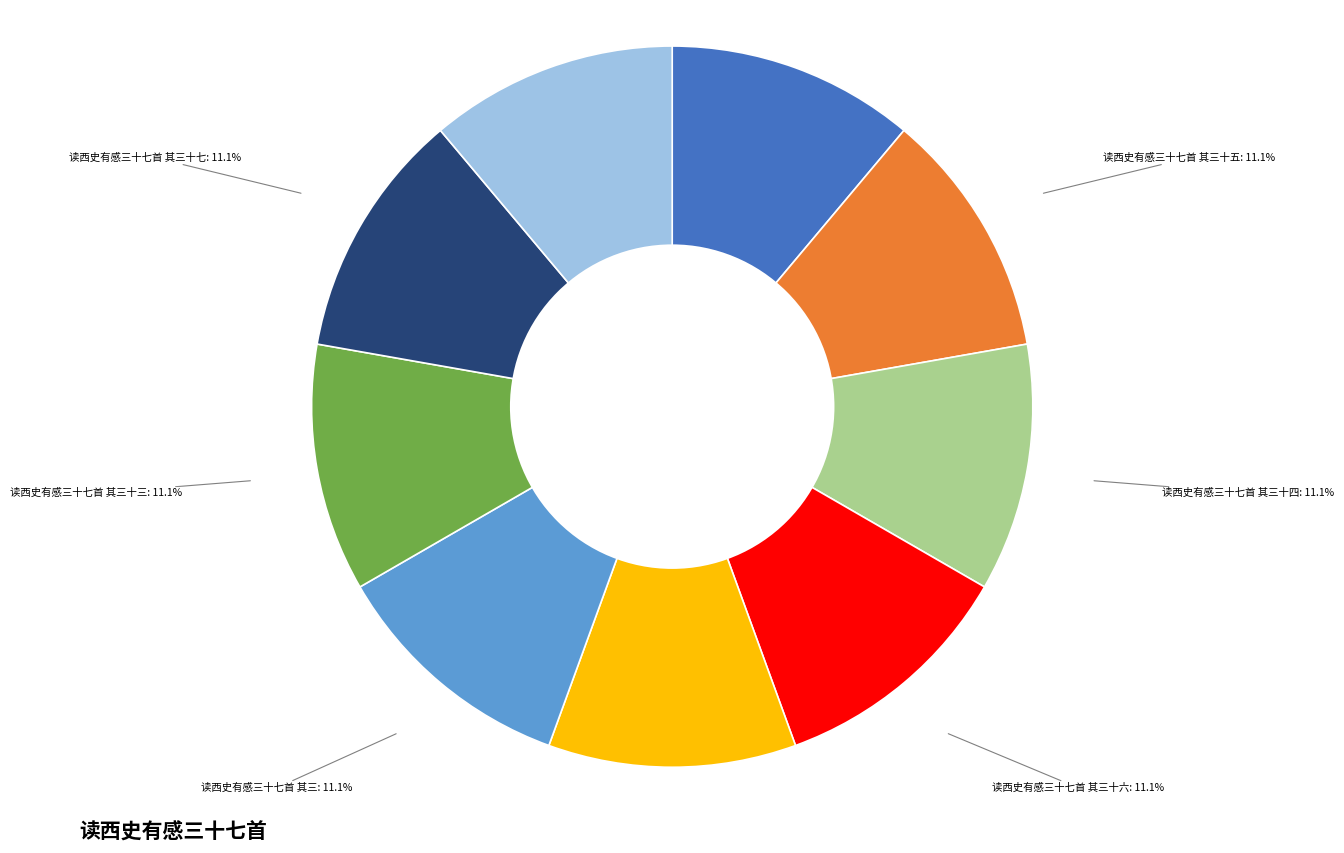

Is there any slice that represents more than half of the pie?

No